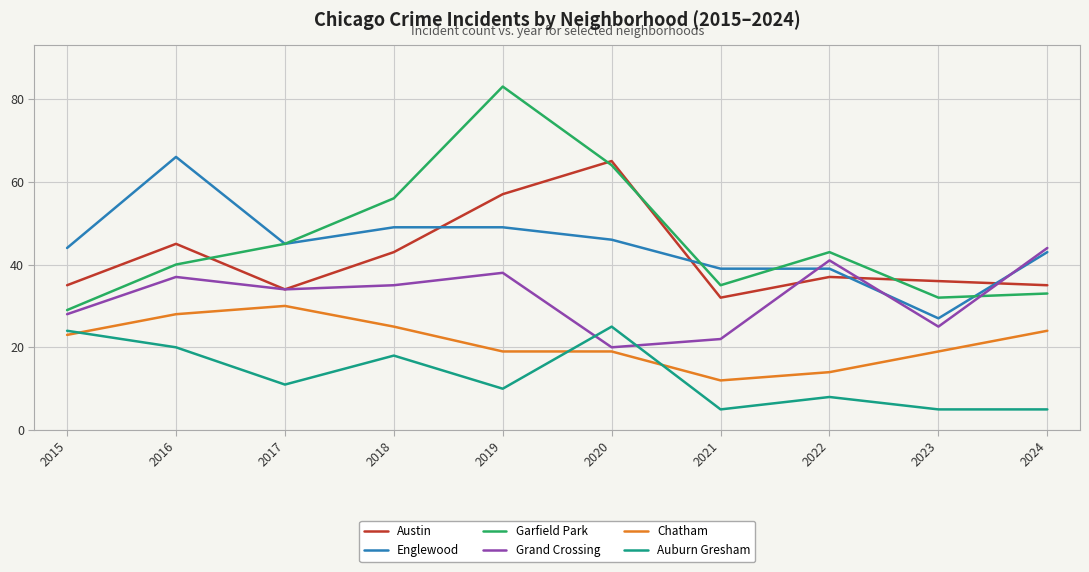

True or false: Grand Crossing has a value of 55 at 2017.

False